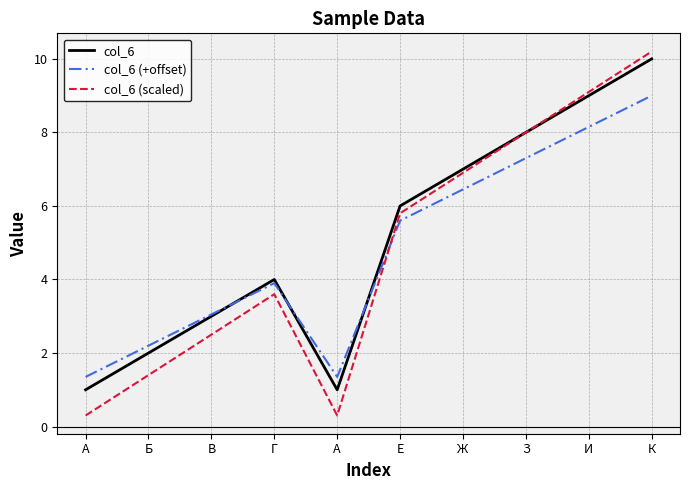

What are all the series names shown in the legend?

col_6, col_6 (+offset), col_6 (scaled)